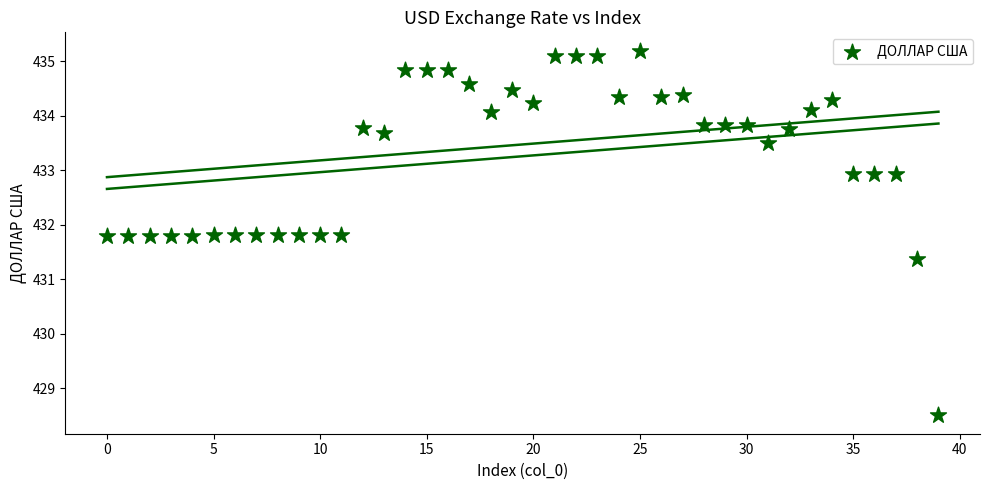

What Y value in the scatter plot is closest to 431?

431.4